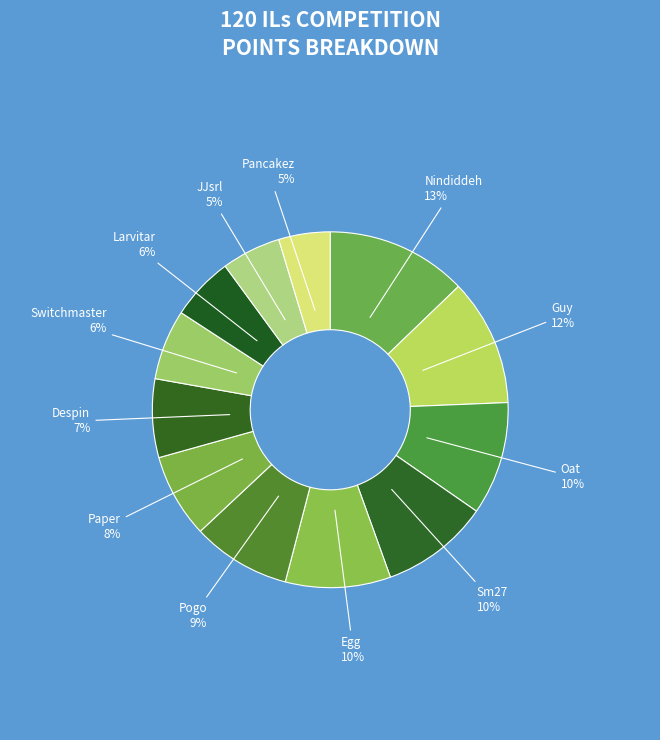

To the nearest percent, what percentage of the pie is JJsrl?

5%